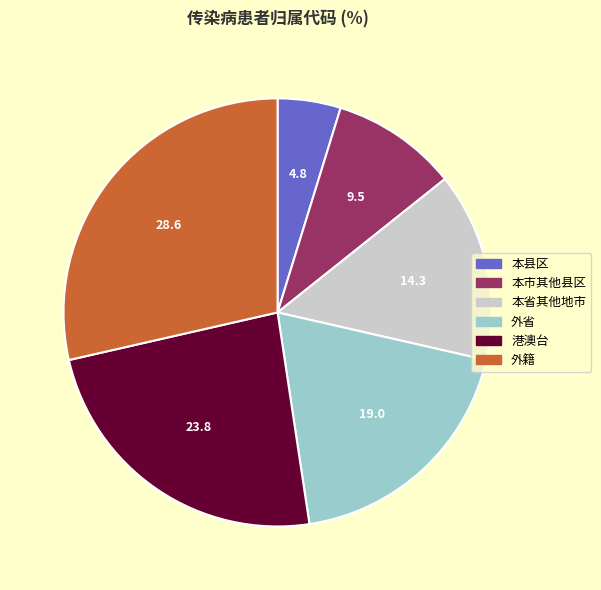

Is 外籍 the majority of the pie?

No